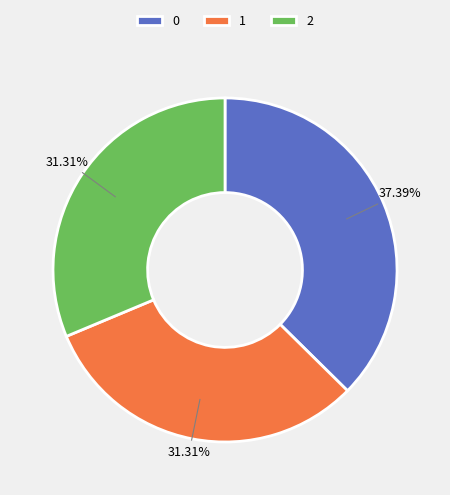

To the nearest percent, what percentage of the pie is 2?

31%